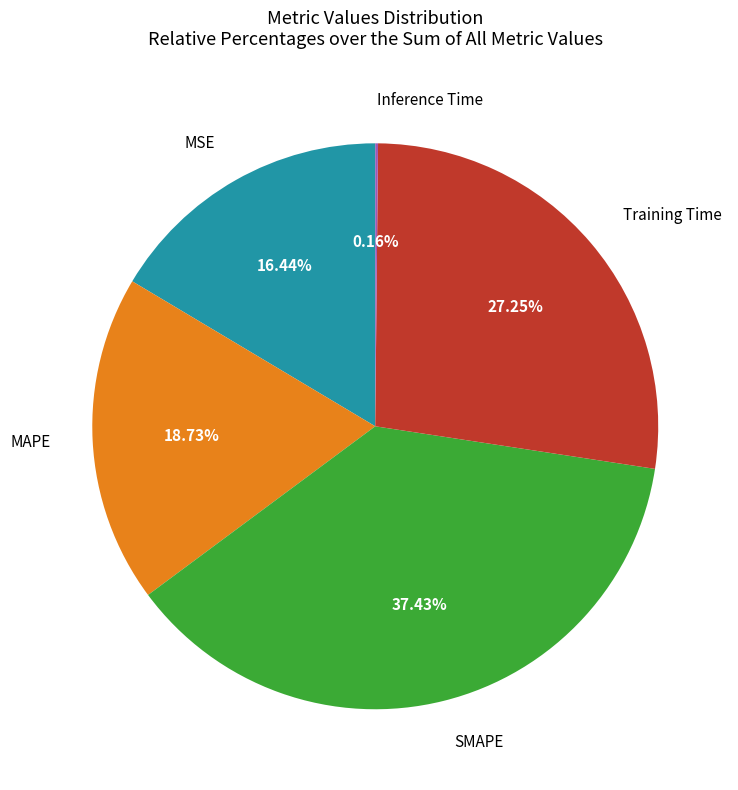

Is there a majority slice in this chart?

No